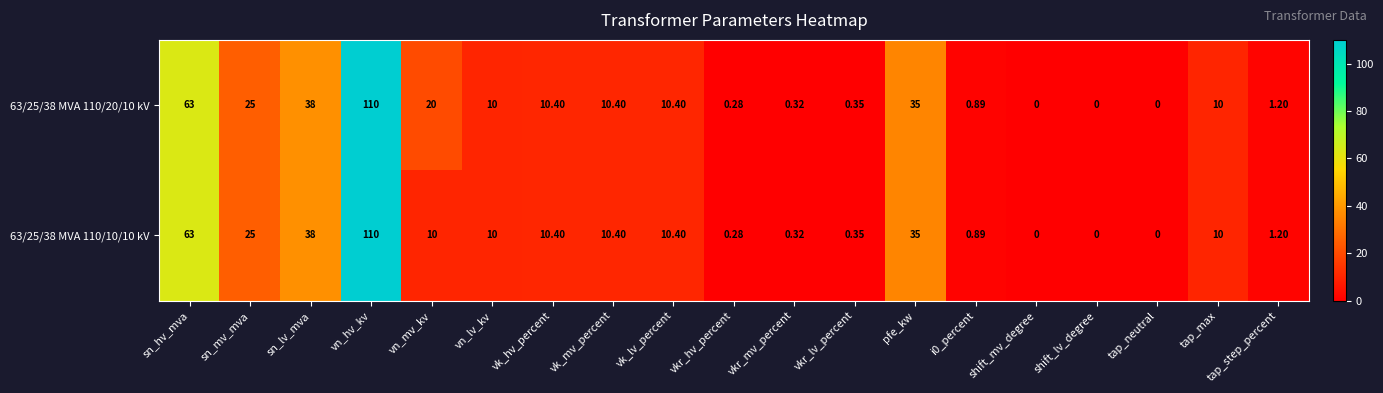

Is the value of 63/25/38 MVA 110/20/10 kV at sn_mv_mva greater than the value of 63/25/38 MVA 110/10/10 kV at vn_lv_kv?

Yes